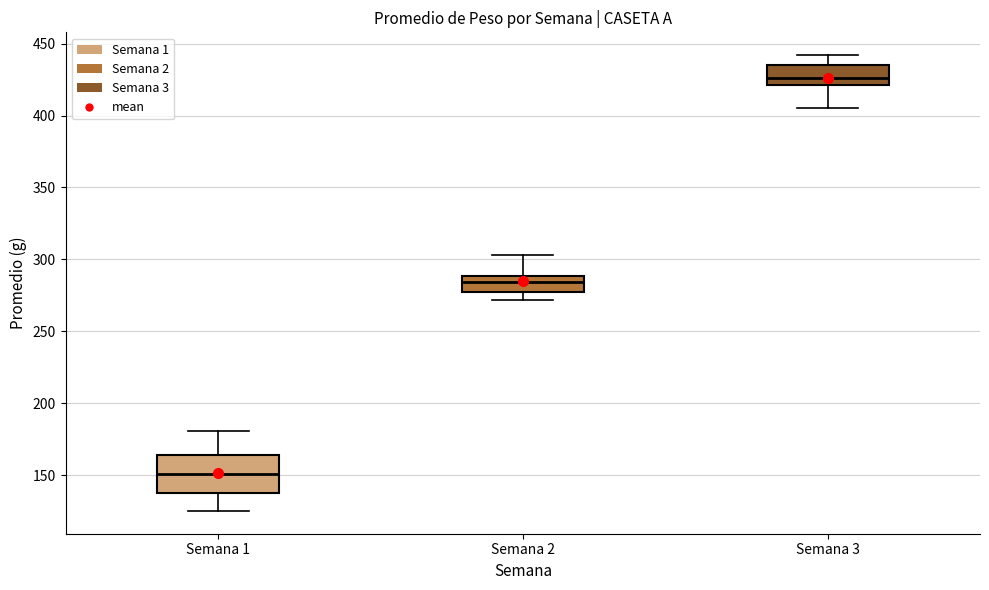

Reading left to right, read every box against the y-axis: the position of its median line, the range the box covers, and the ends of its whiskers. The values are not printed on the chart, so give them approximately, as read against the axis.

Semana 1: median 150, box 135 to 165, whiskers 125 to 180
Semana 2: median 285, box 275 to 290, whiskers 270 to 305
Semana 3: median 425, box 420 to 435, whiskers 405 to 440